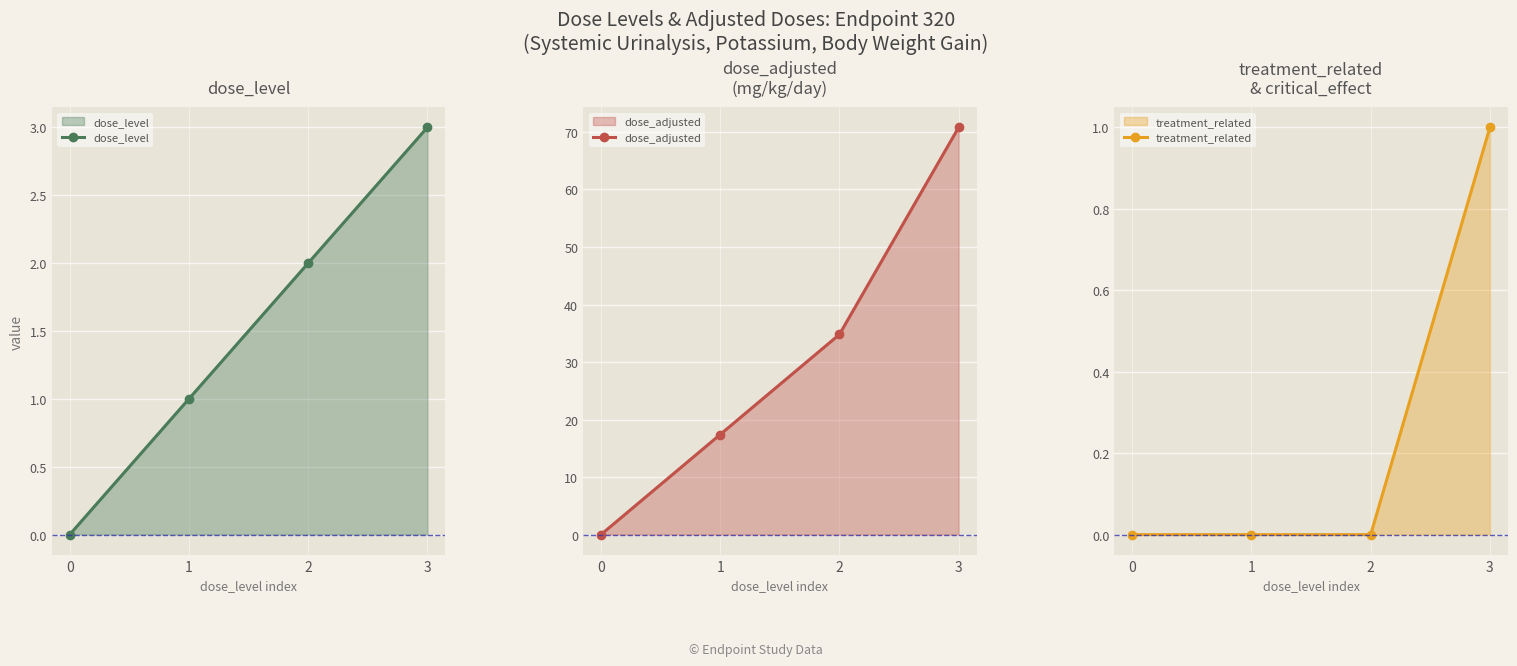

What is the difference between the dose_adjusted values at 3 and 0?

70.8